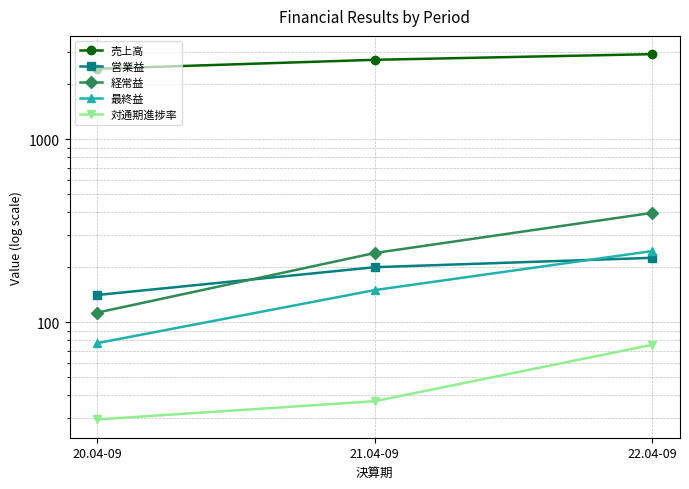

Which series has the largest total across all categories?

売上高